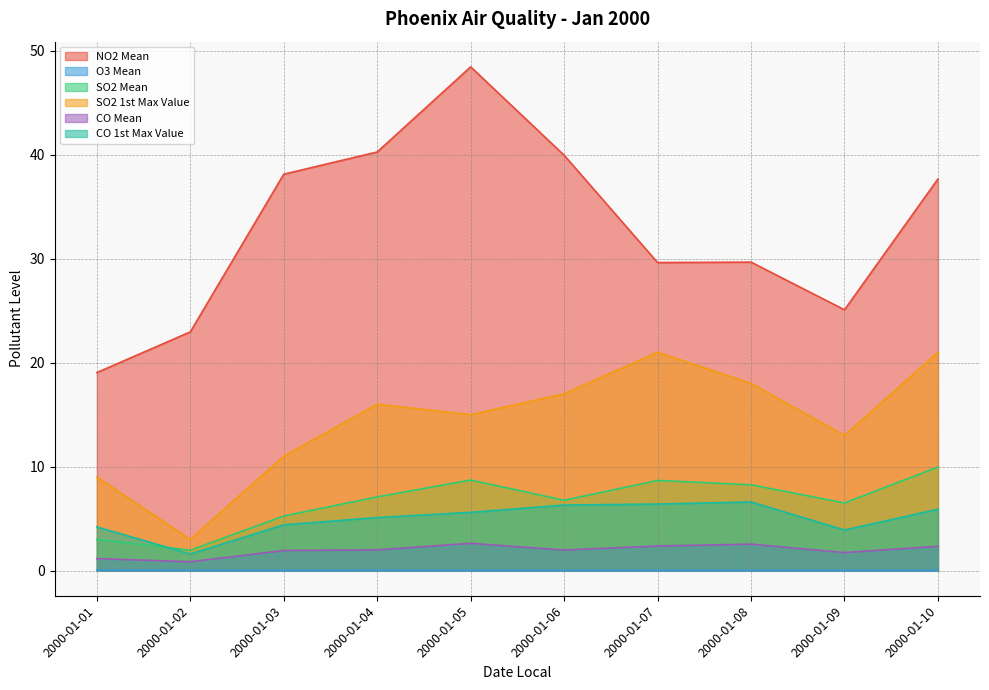

List the labels in order of O3 Mean value, largest first.

2000-01-01, 2000-01-04, 2000-01-02, 2000-01-06, 2000-01-07, 2000-01-09, 2000-01-08, 2000-01-10, 2000-01-03, 2000-01-05